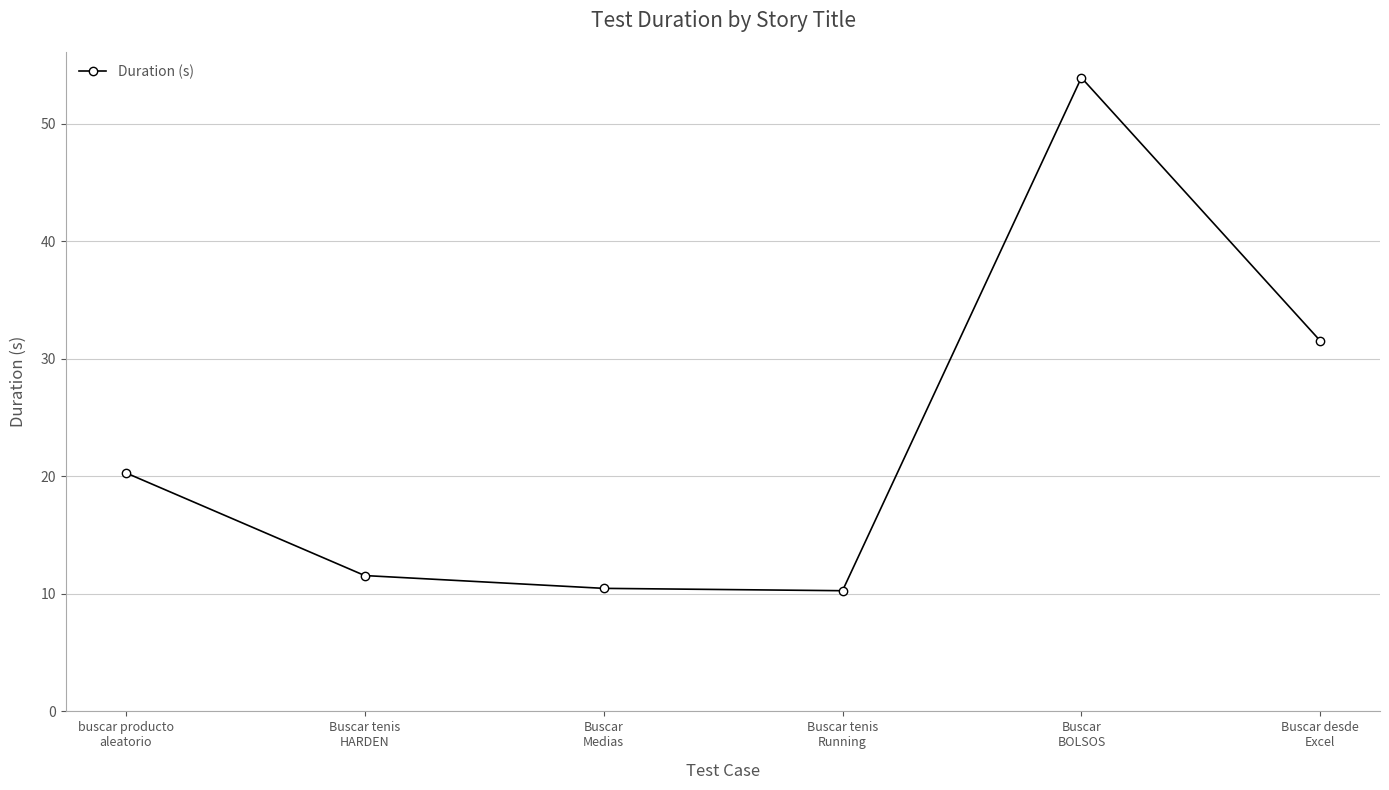

The chart shows a value of 31.5 at Buscar desde
Excel. True or false?

True